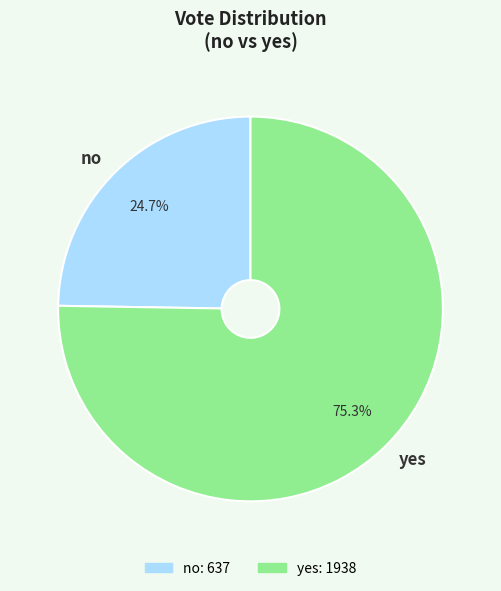

Approximately how many times larger is the value at no compared to yes?

0.3